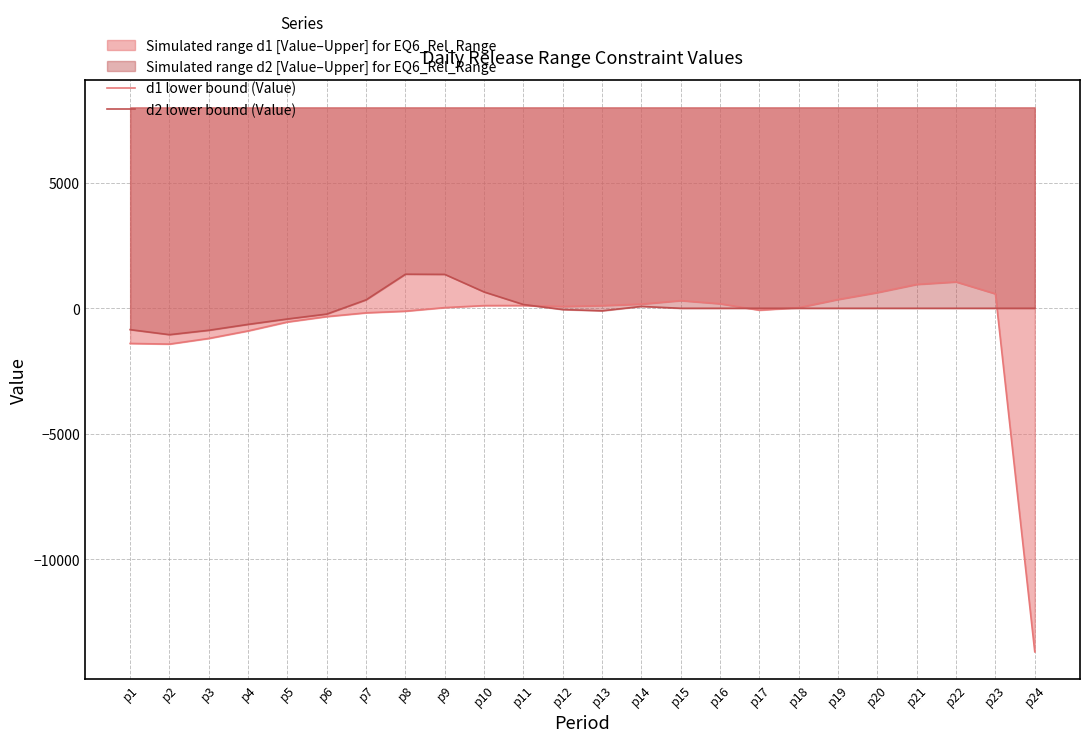

What is the difference between the d1 lower bound (Value) values at p2 and p11?

1535.0